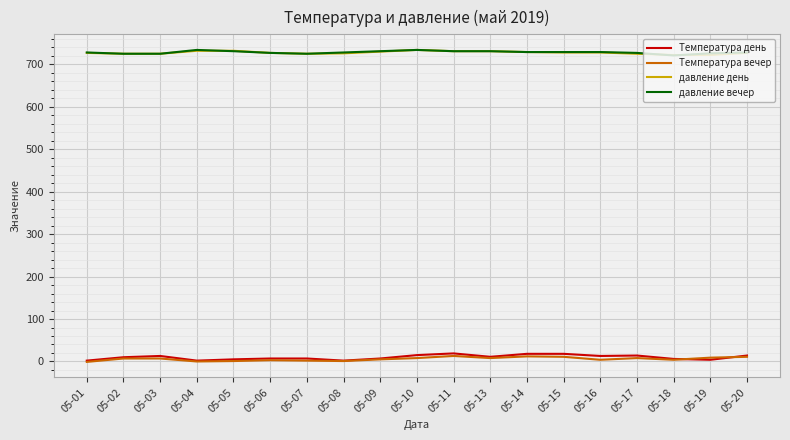

What is the highest value of the Температура день series?

19